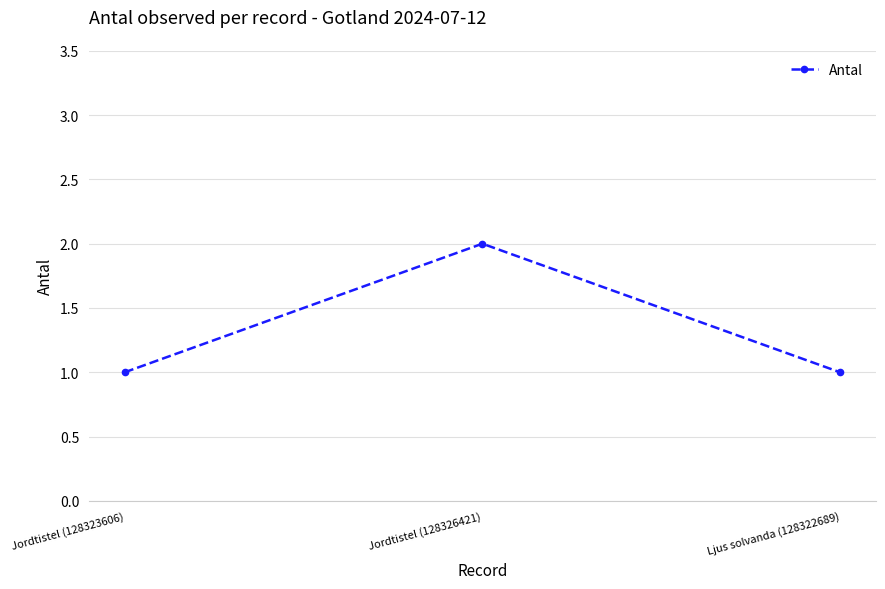

Which category has the highest value across all series?

Jordtistel (128326421)